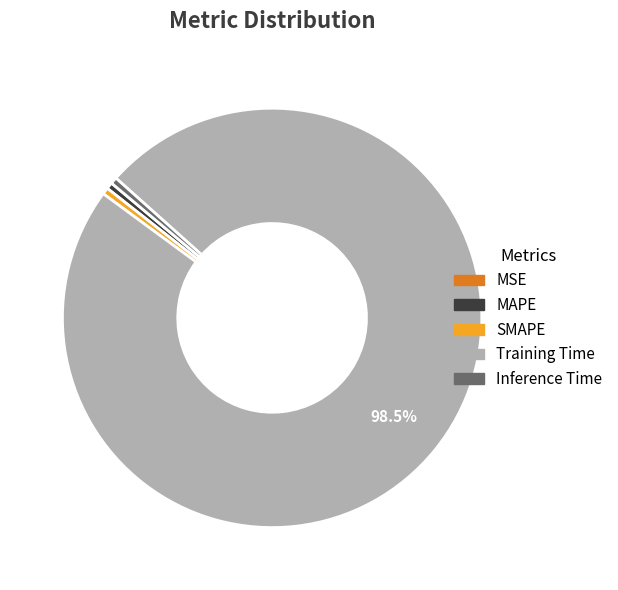

What is the largest slice in the pie chart?

Training Time